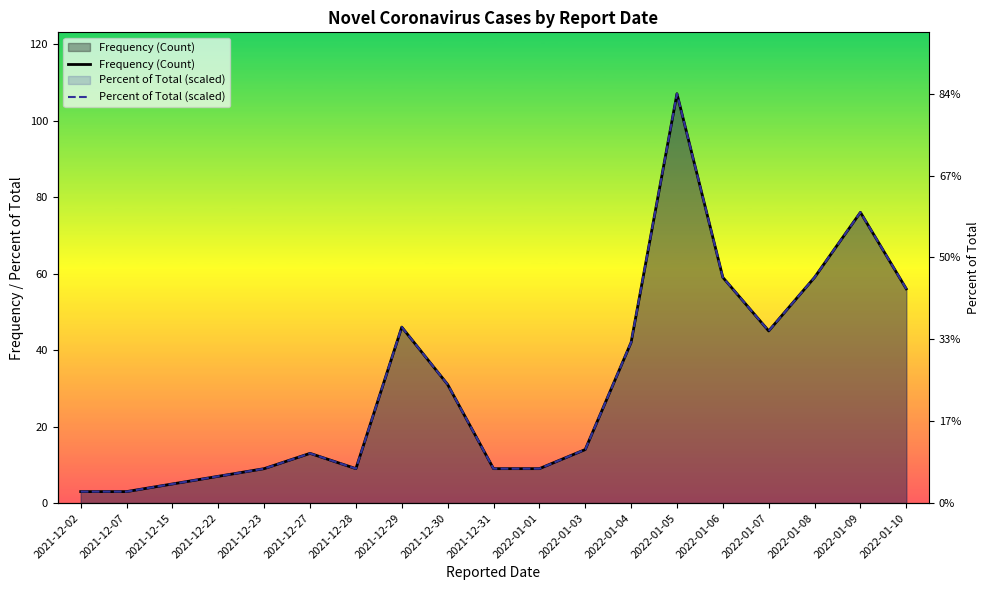

What value does the Percent of Total (scaled) series have at 2021-12-02?

3.0